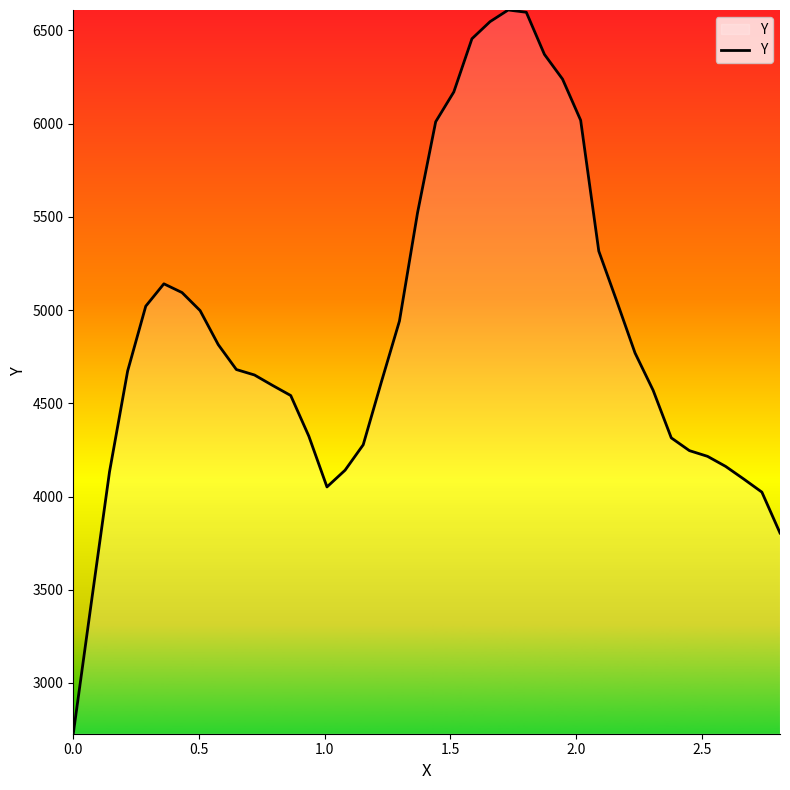

What is the smallest value displayed?

2728.0